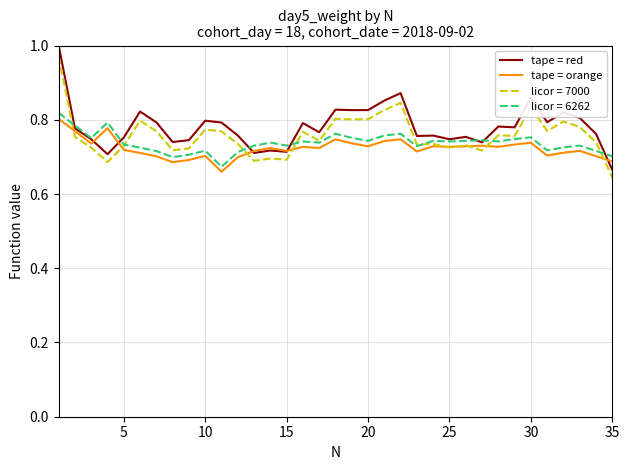

What are all the series names shown in the legend?

tape = red, tape = orange, licor = 7000, licor = 6262